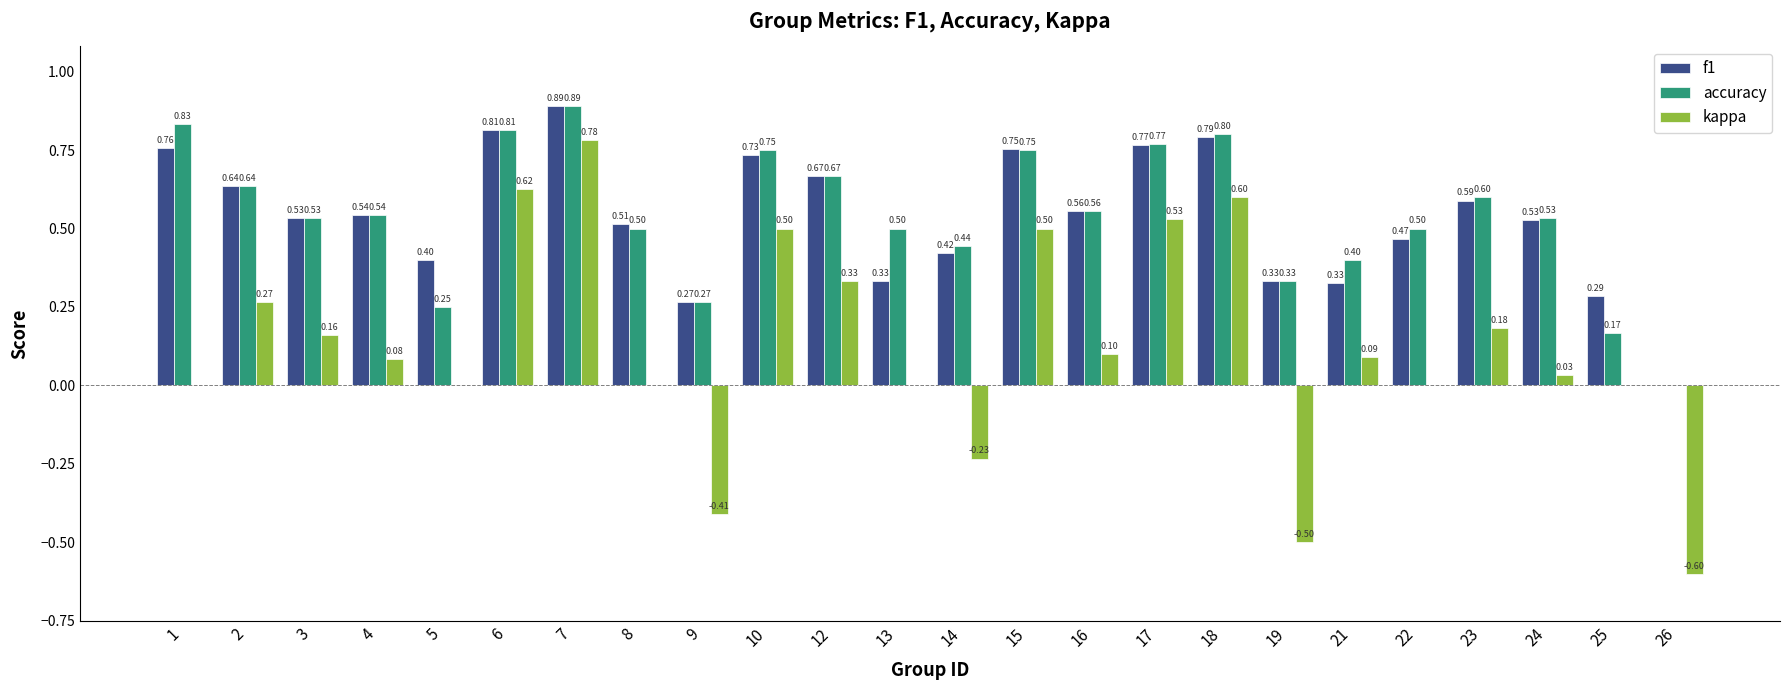

Is the value of accuracy at 10 greater than the value of f1 at 24?

Yes